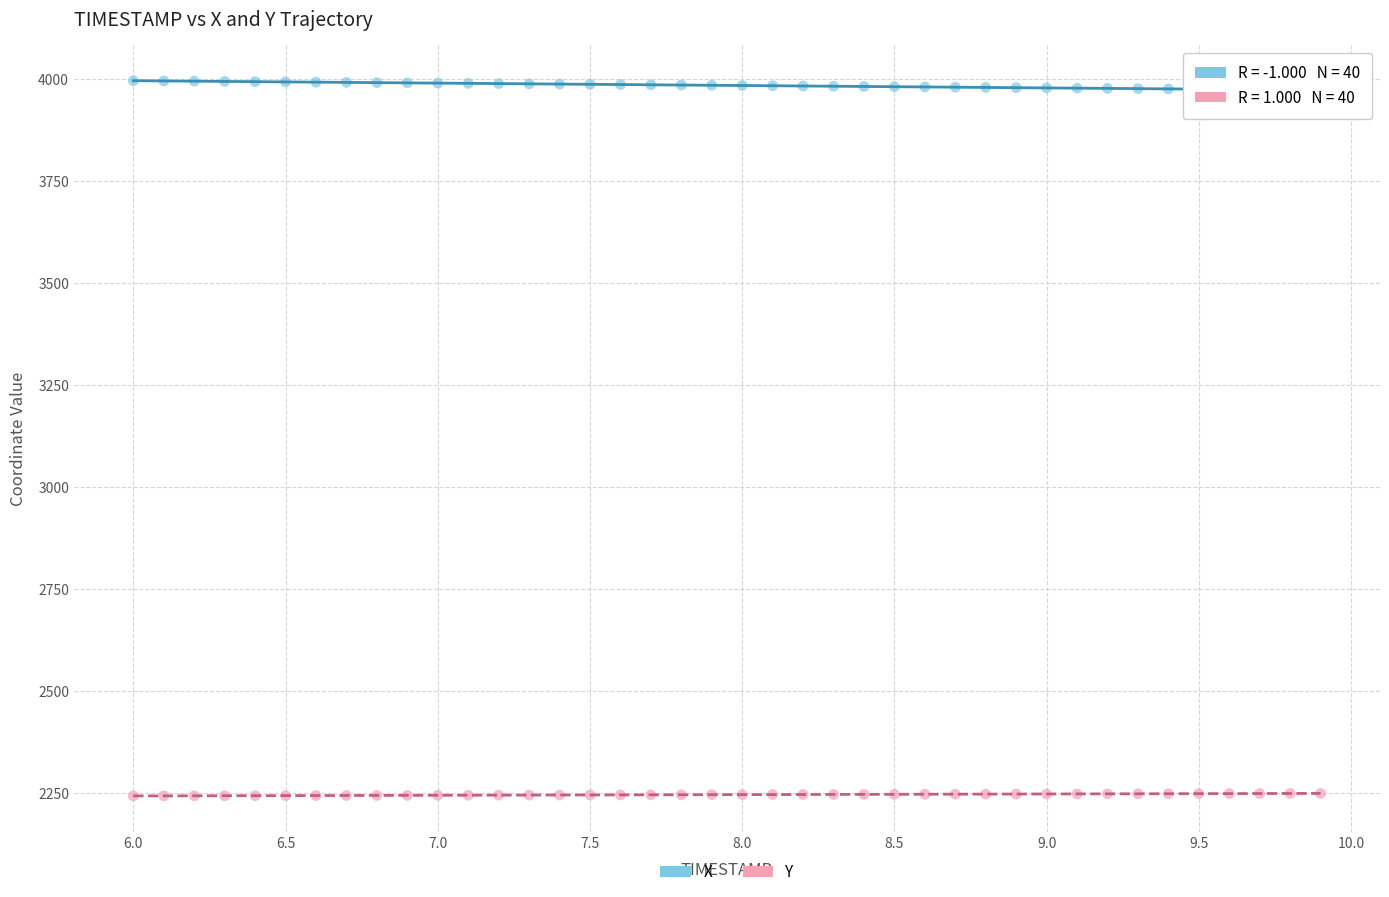

What is the X range (max minus min) for the scatter plot?

3.9